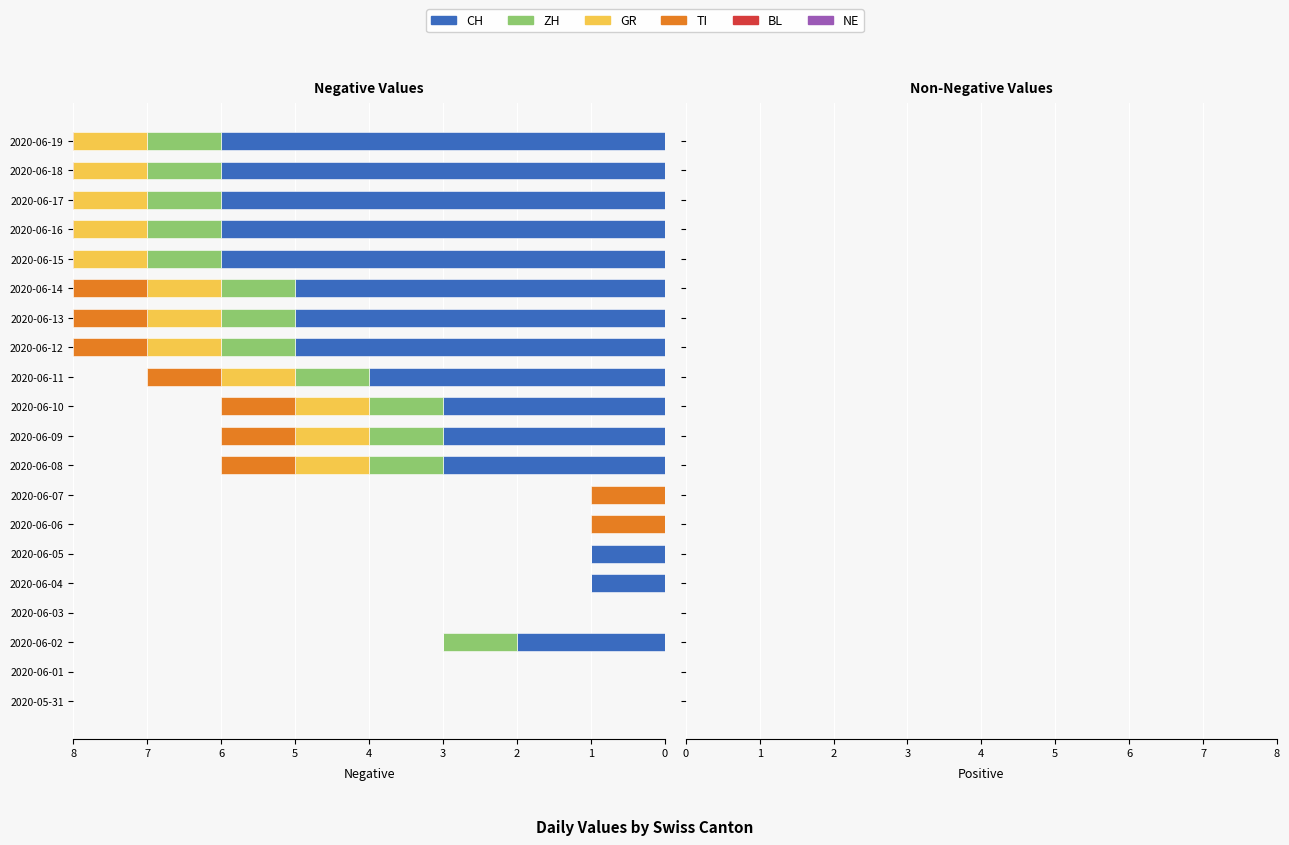

Rank the categories by ZH value from highest to lowest.

2020-06-02, 2020-06-08, 2020-06-09, 2020-06-10, 2020-06-11, 2020-06-12, 2020-06-13, 2020-06-14, 2020-06-15, 2020-06-16, 2020-06-17, 2020-06-18, 2020-06-19, 2020-05-31, 2020-06-01, 2020-06-03, 2020-06-04, 2020-06-05, 2020-06-06, 2020-06-07